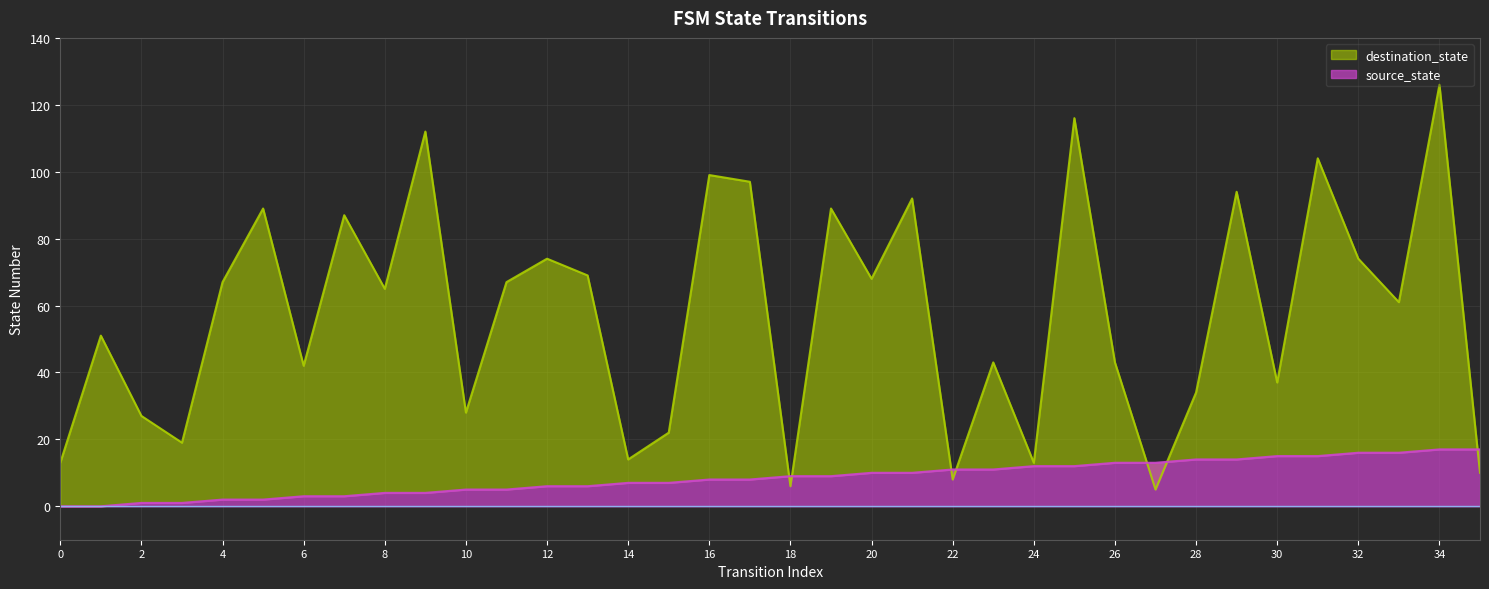

Is it true that destination_state equals 43 at 26?

True